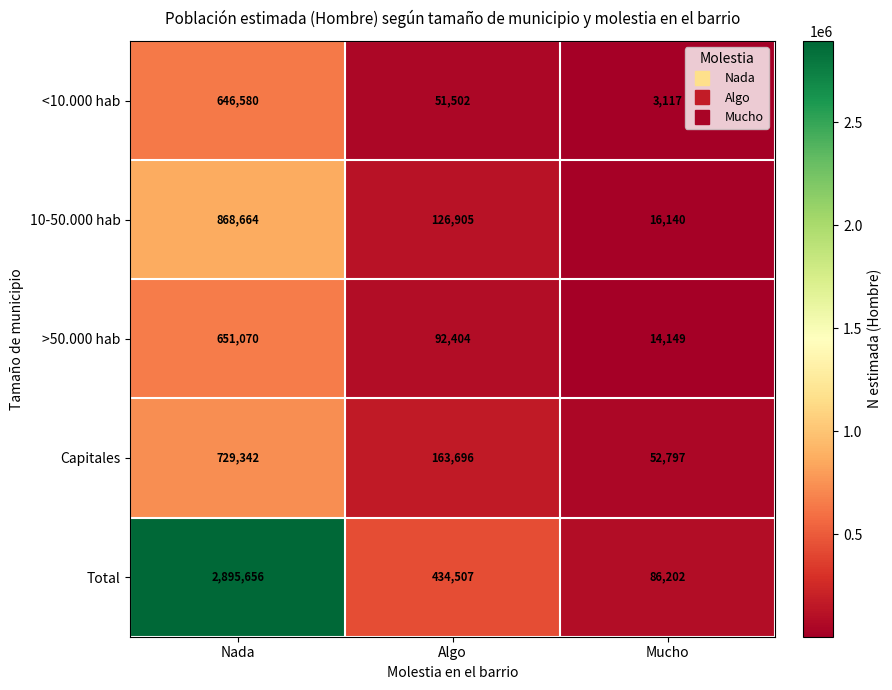

The 10-50.000 hab series shows 126905 at Algo. True or false?

True